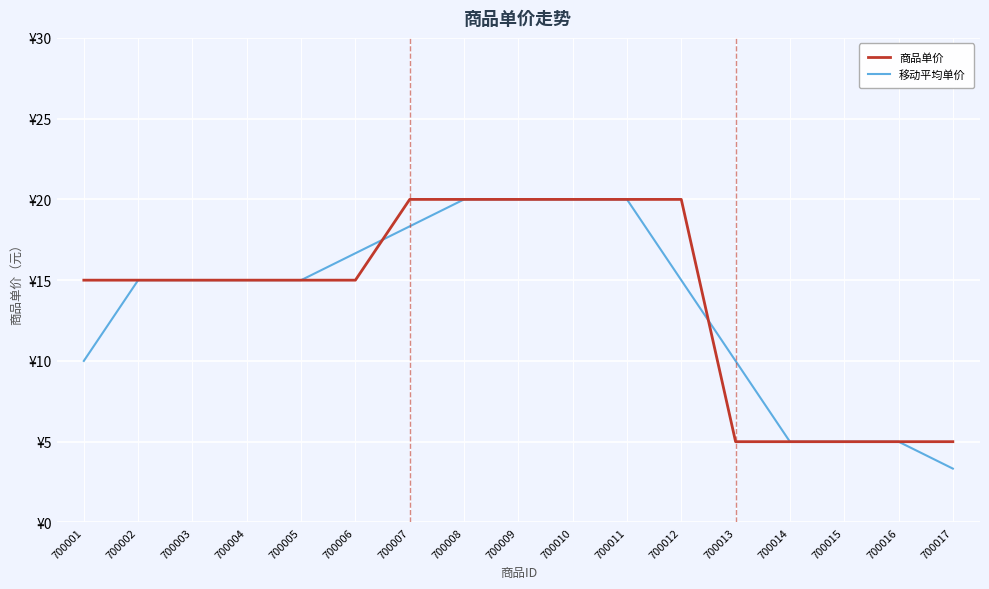

List the series in order of their overall mean, highest first.

商品单价, 移动平均单价